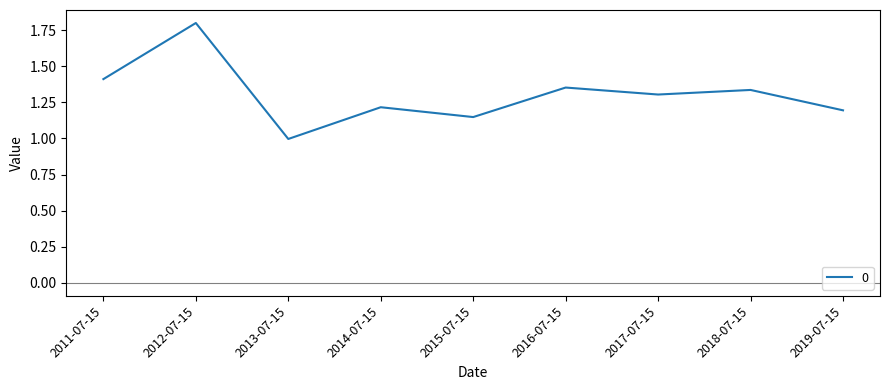

What is the change in value from 2012-07-15 to 2019-07-15?

-0.6